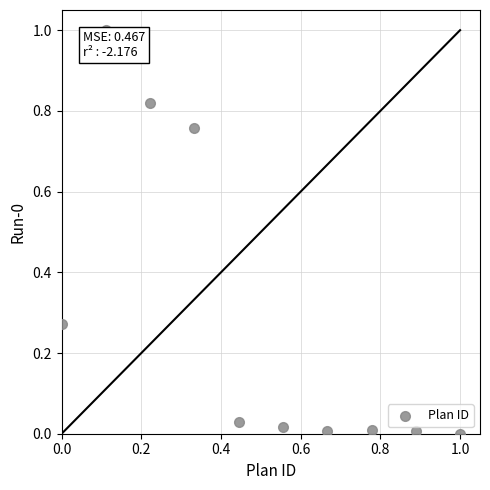

What is the range of Y values (max minus min)?

1.0